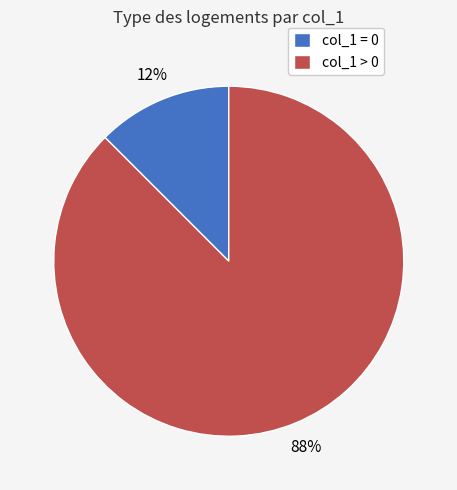

The col_1 > 0 slice represents 74% of the pie. True or false?

False